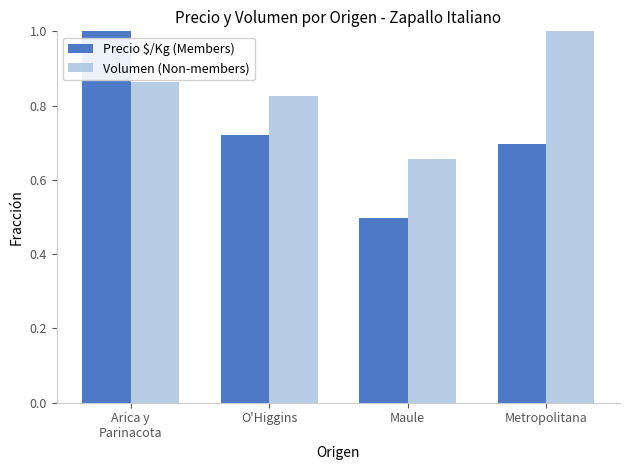

What is the label of the 3rd bar from the left?

Maule